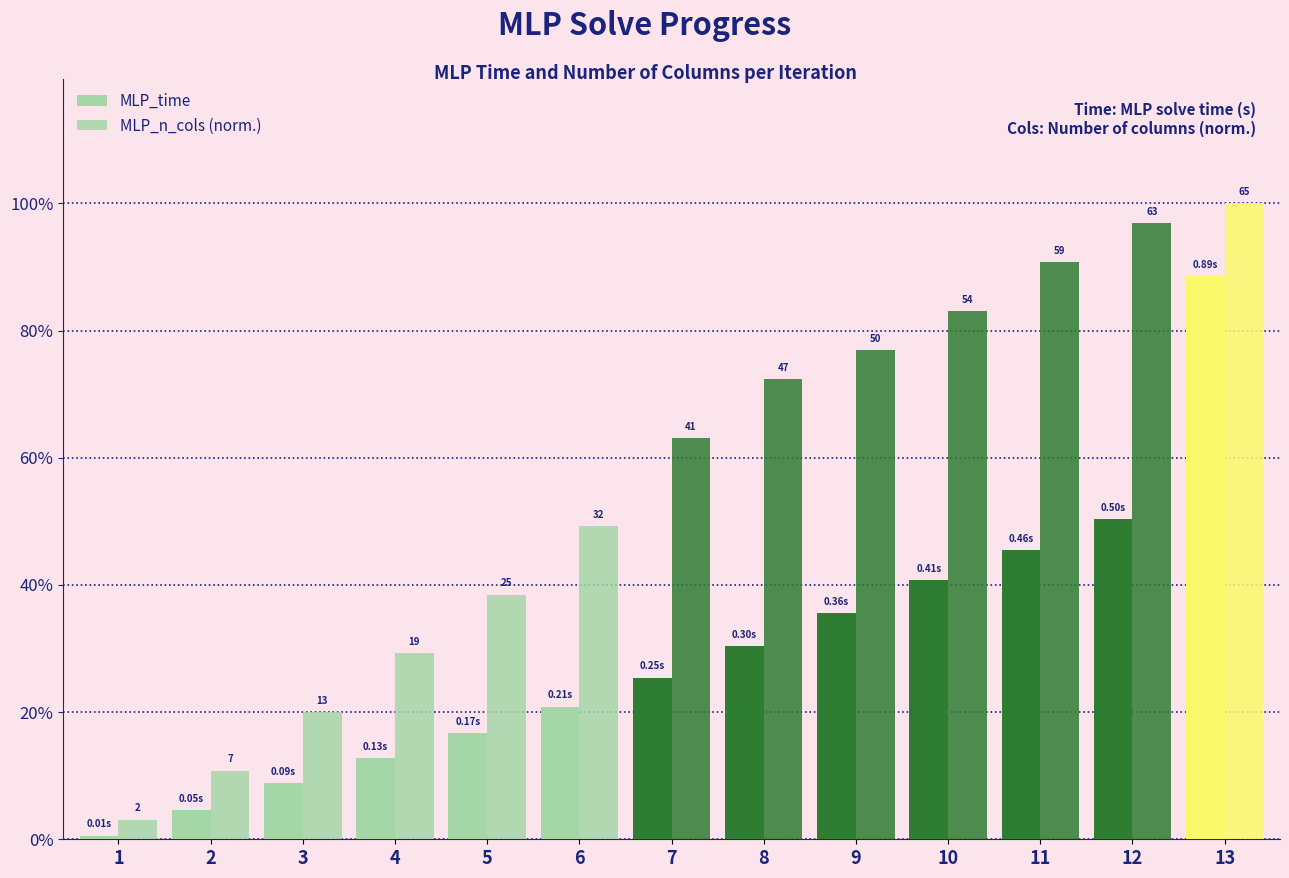

Are the bars grouped side by side (vs. stacked)?

Yes